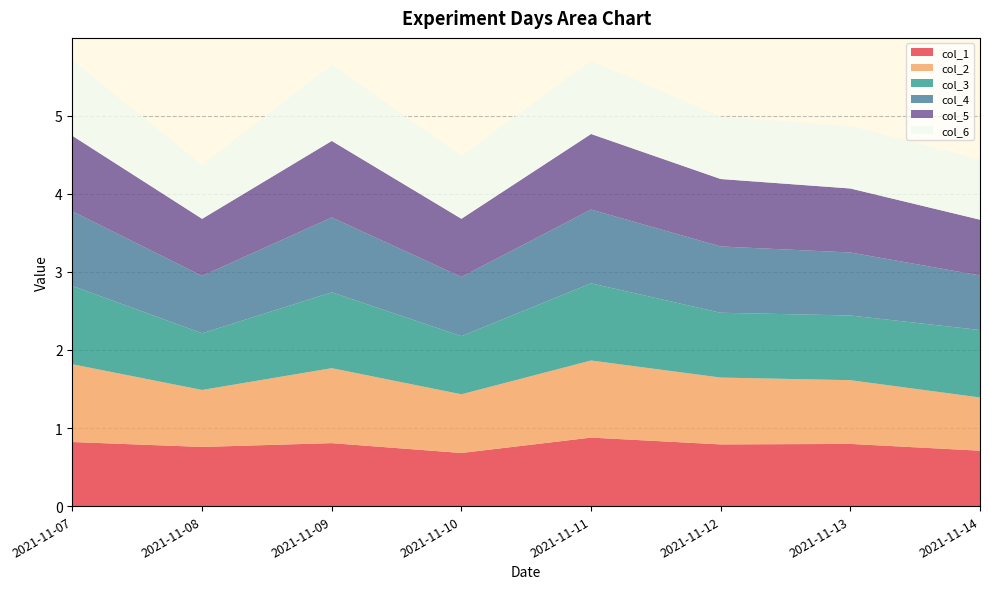

Reading left to right, list all the values displayed in this chart.

col_1: 2021-11-07=0.8	2021-11-08=0.8	2021-11-09=0.8	2021-11-10=0.7	2021-11-11=0.9	2021-11-12=0.8	2021-11-13=0.8	2021-11-14=0.7
col_2: 2021-11-07=1.0	2021-11-08=0.7	2021-11-09=1.0	2021-11-10=0.8	2021-11-11=1.0	2021-11-12=0.9	2021-11-13=0.8	2021-11-14=0.7
col_3: 2021-11-07=1.0	2021-11-08=0.7	2021-11-09=1.0	2021-11-10=0.7	2021-11-11=1.0	2021-11-12=0.8	2021-11-13=0.8	2021-11-14=0.9
col_4: 2021-11-07=1.0	2021-11-08=0.7	2021-11-09=1.0	2021-11-10=0.8	2021-11-11=0.9	2021-11-12=0.8	2021-11-13=0.8	2021-11-14=0.7
col_5: 2021-11-07=1.0	2021-11-08=0.7	2021-11-09=1.0	2021-11-10=0.7	2021-11-11=1.0	2021-11-12=0.9	2021-11-13=0.8	2021-11-14=0.7
col_6: 2021-11-07=1.0	2021-11-08=0.7	2021-11-09=1.0	2021-11-10=0.8	2021-11-11=0.9	2021-11-12=0.8	2021-11-13=0.8	2021-11-14=0.8